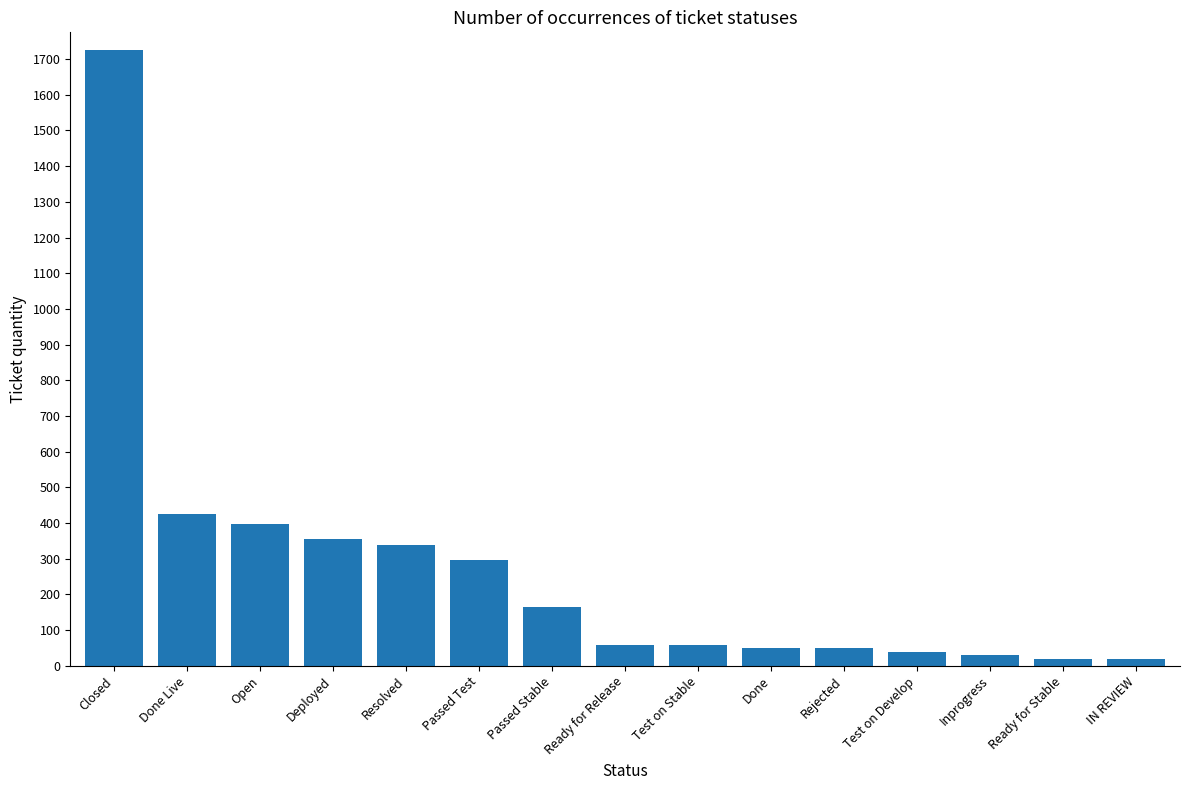

What is the label of the 13th bar from the left?

Inprogress